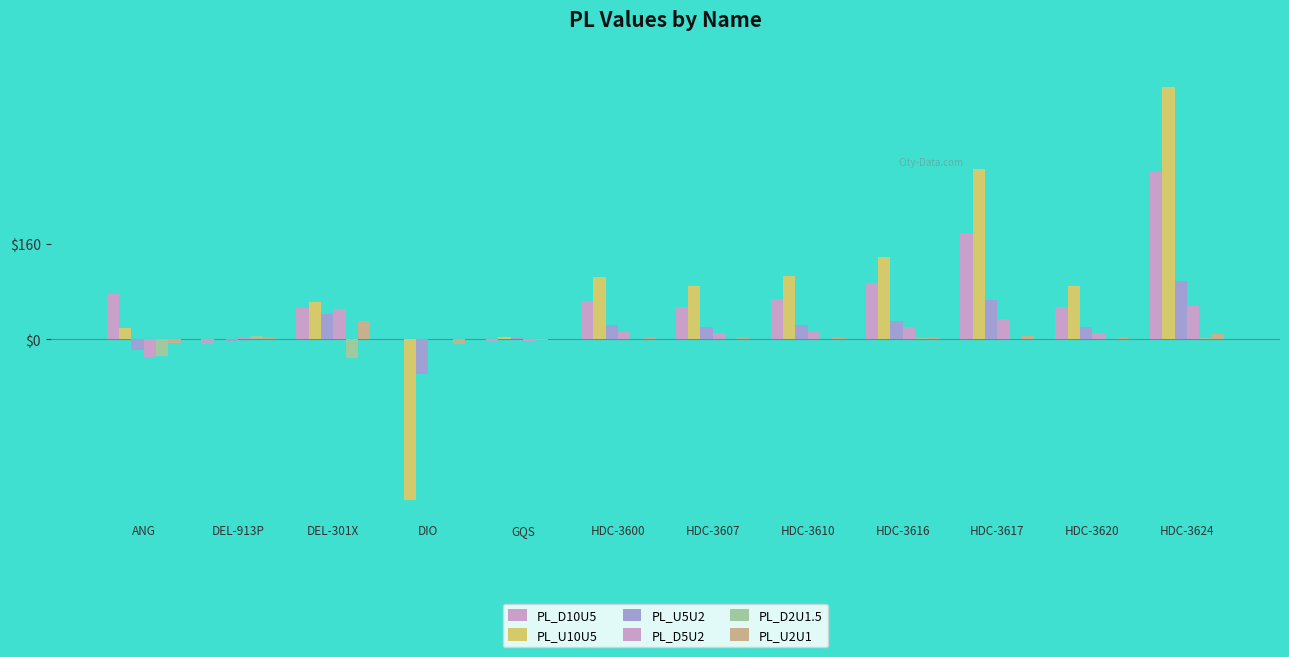

List the series in order of their peak value, highest first.

PL_U10U5, PL_D10U5, PL_U5U2, PL_D5U2, PL_U2U1, PL_D2U1.5